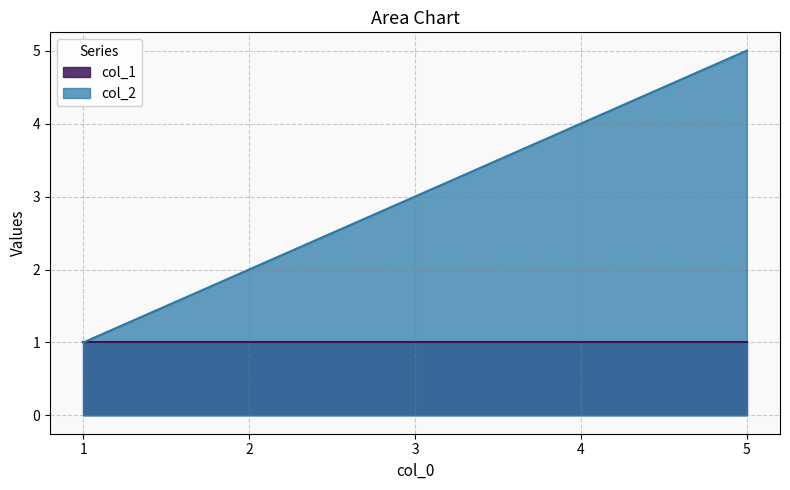

What is the ratio of the value at 4 to the value at 5?

0.8